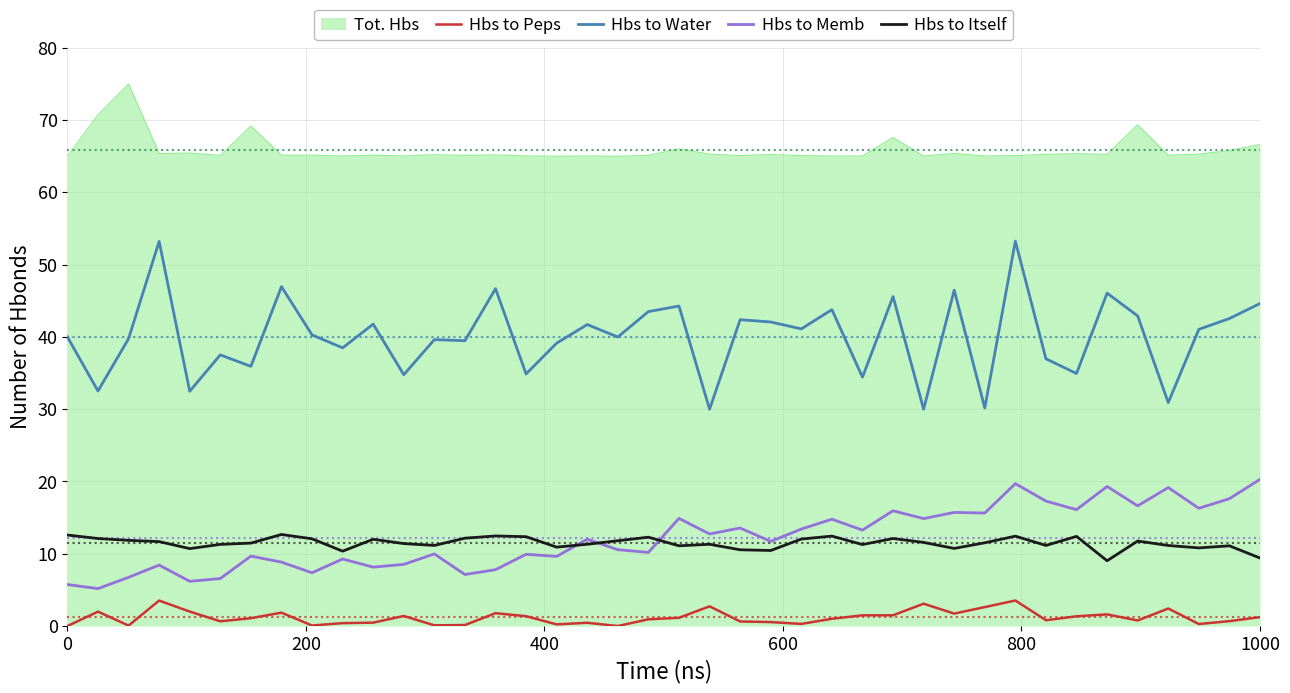

True or false: Hbs to Peps and Hbs to Water intersect in this chart.

False